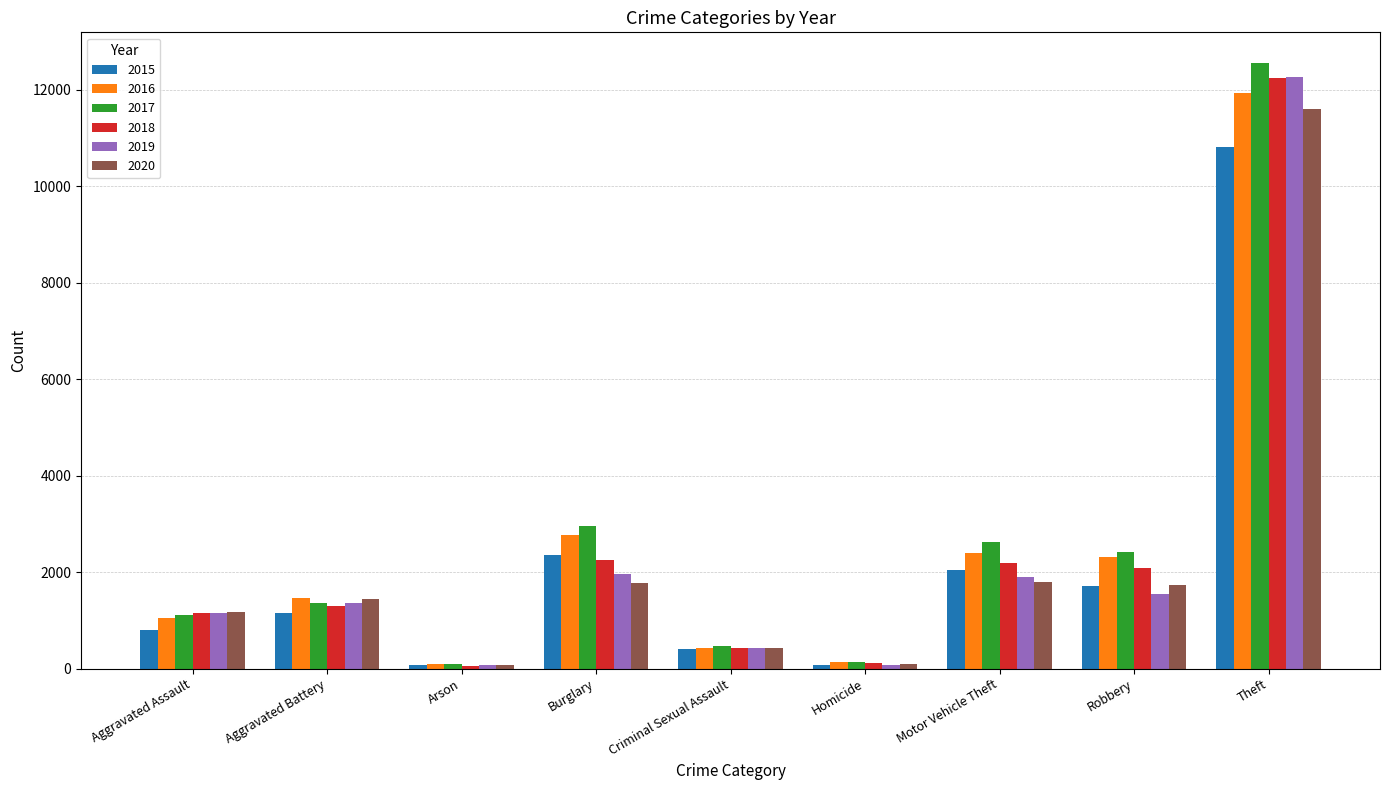

Is the value of 2016 at Arson greater than the value of 2019 at Theft?

No